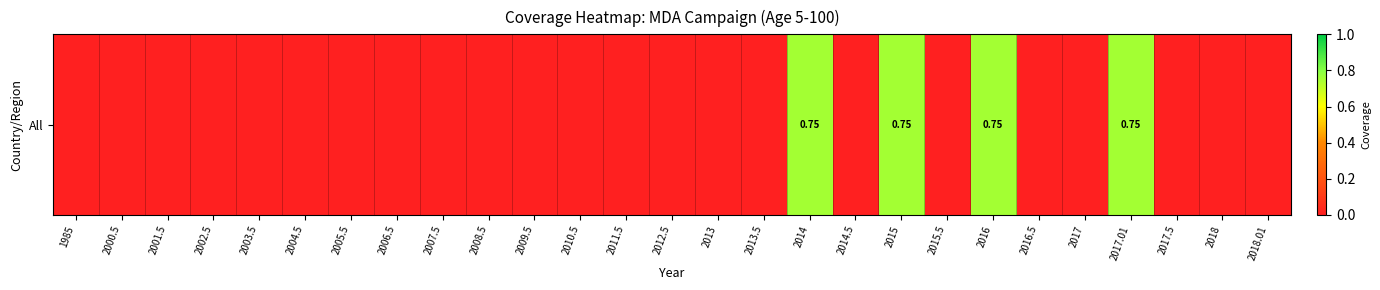

Is it true that the value at 2017 is 0.0?

True